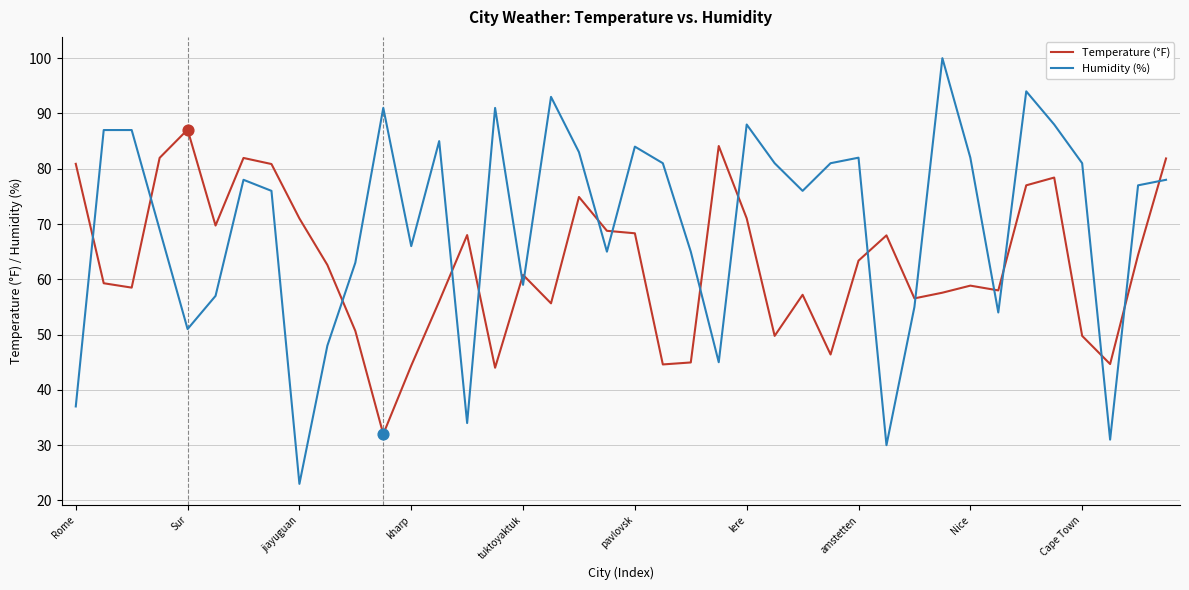

Which series has the largest range (max minus min)?

Humidity (%)